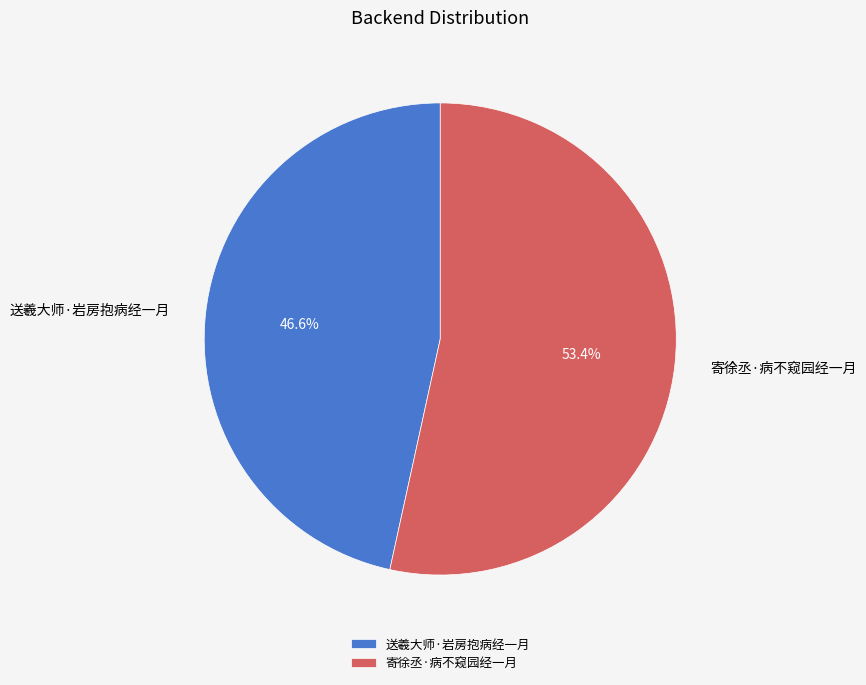

To the nearest percent, what is the difference between the largest and smallest slice percentages?

7%